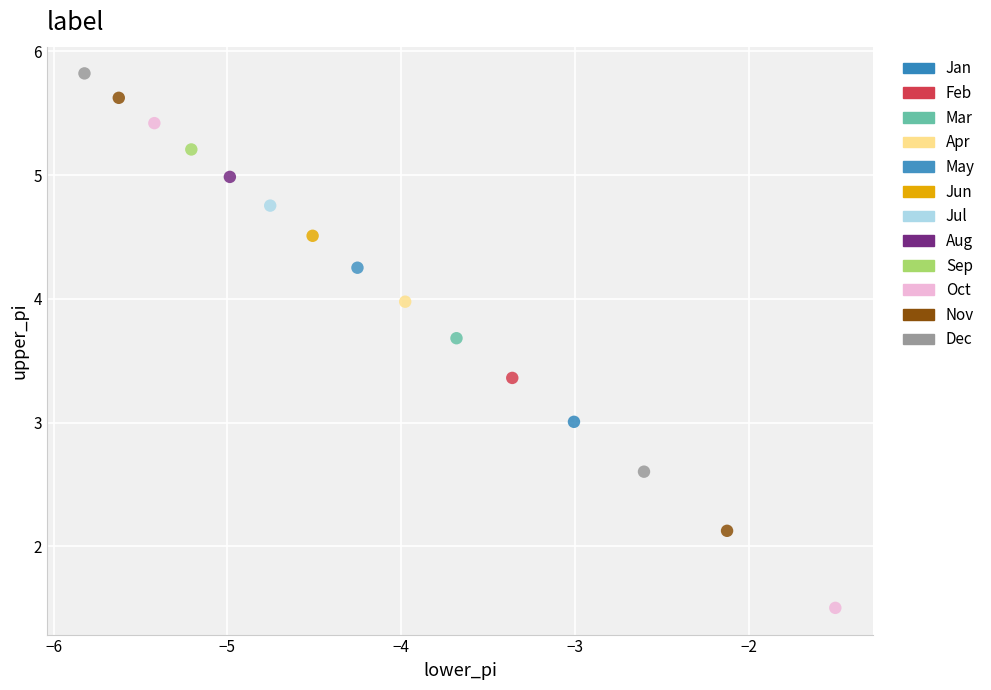

What are all the series names shown in the legend?

Jan, Feb, Mar, Apr, May, Jun, Jul, Aug, Sep, Oct, Nov, Dec